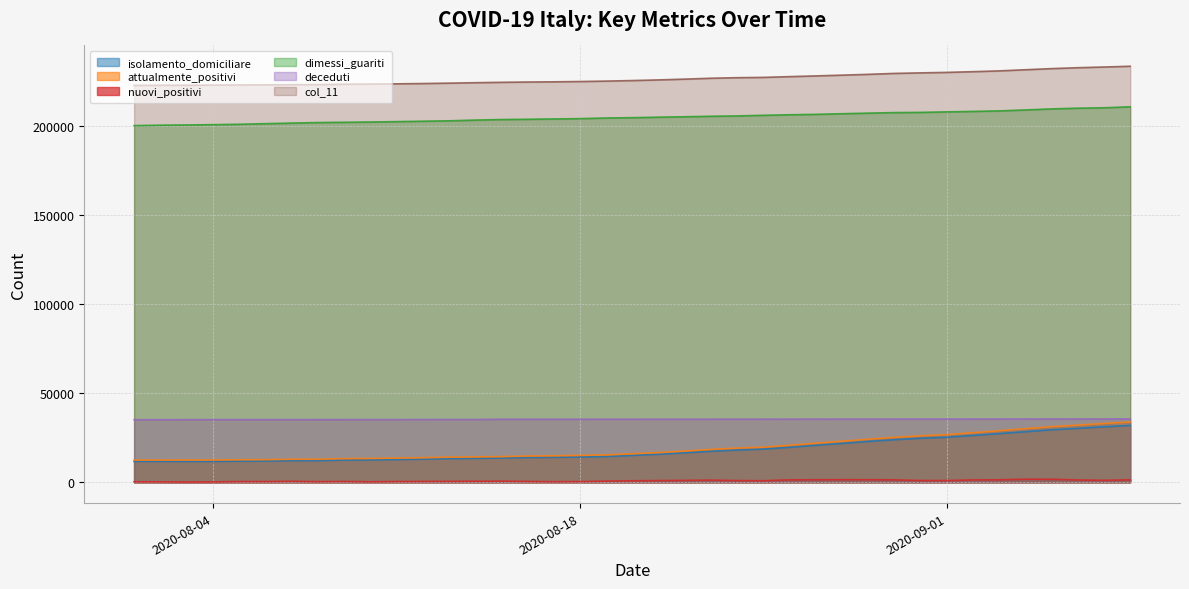

What are all the series names shown in the legend?

isolamento_domiciliare, attualmente_positivi, nuovi_positivi, dimessi_guariti, deceduti, col_11